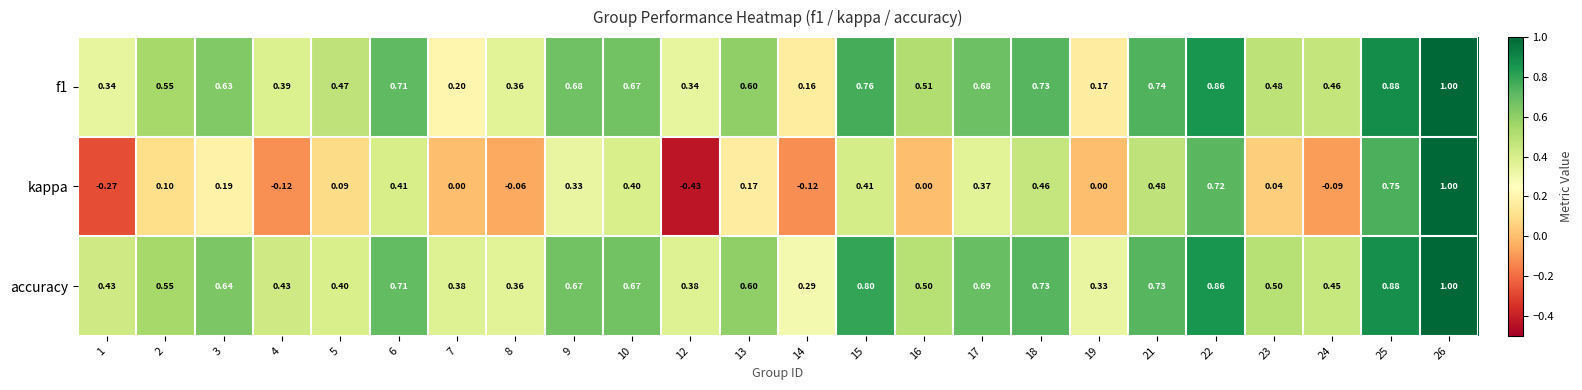

Which series changed the most between 1 and 13?

kappa